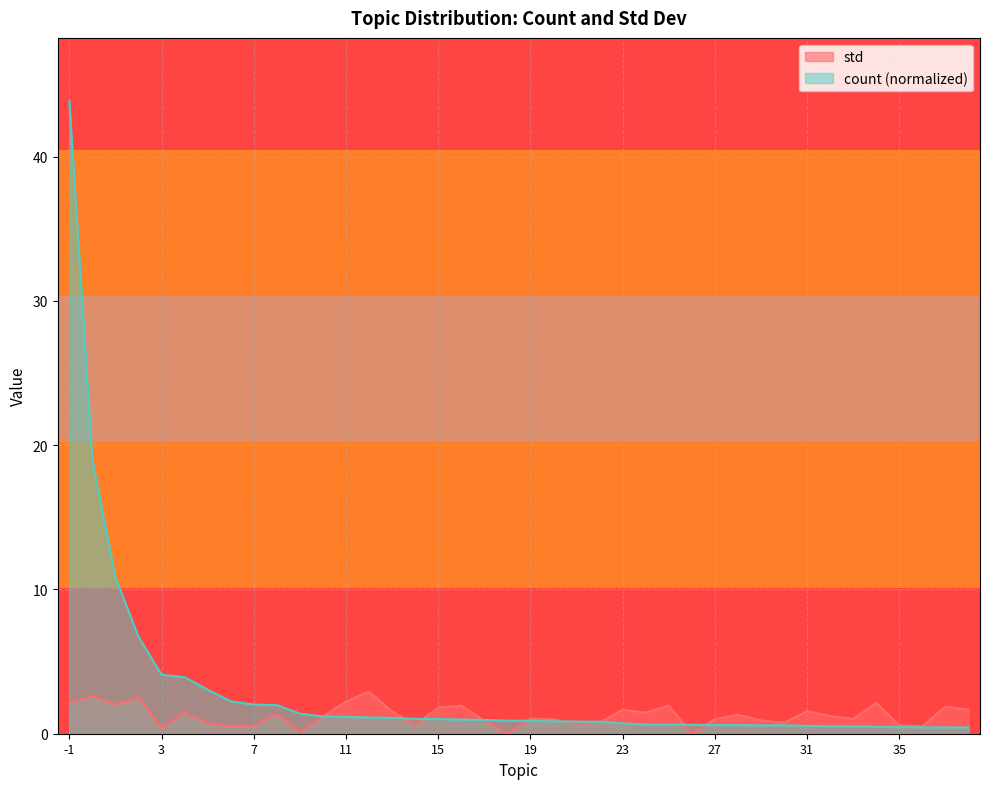

How many lines are shown in the chart?

2